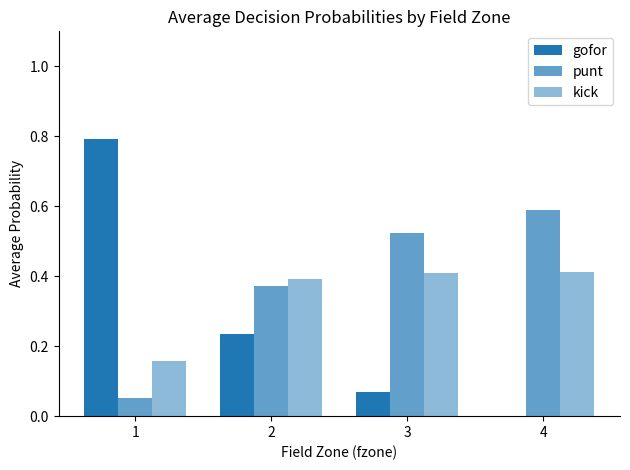

Does the chart contain stacked bars?

No